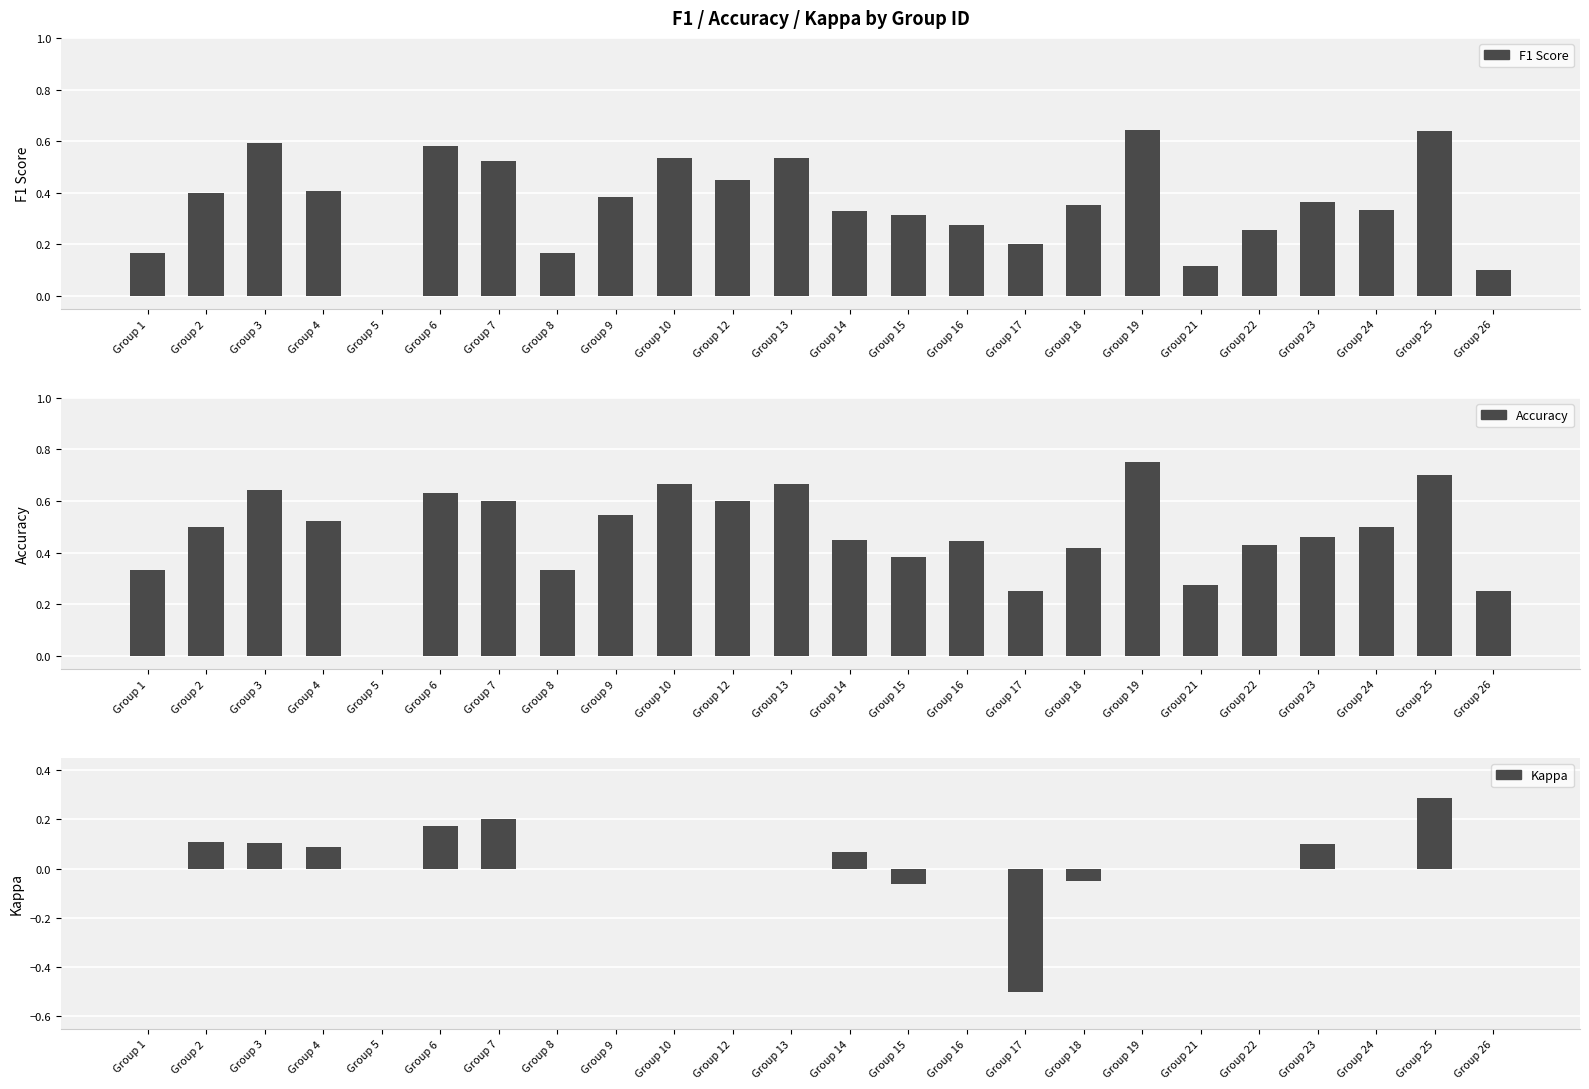

At which category is the sum across all series the highest?

Group 25